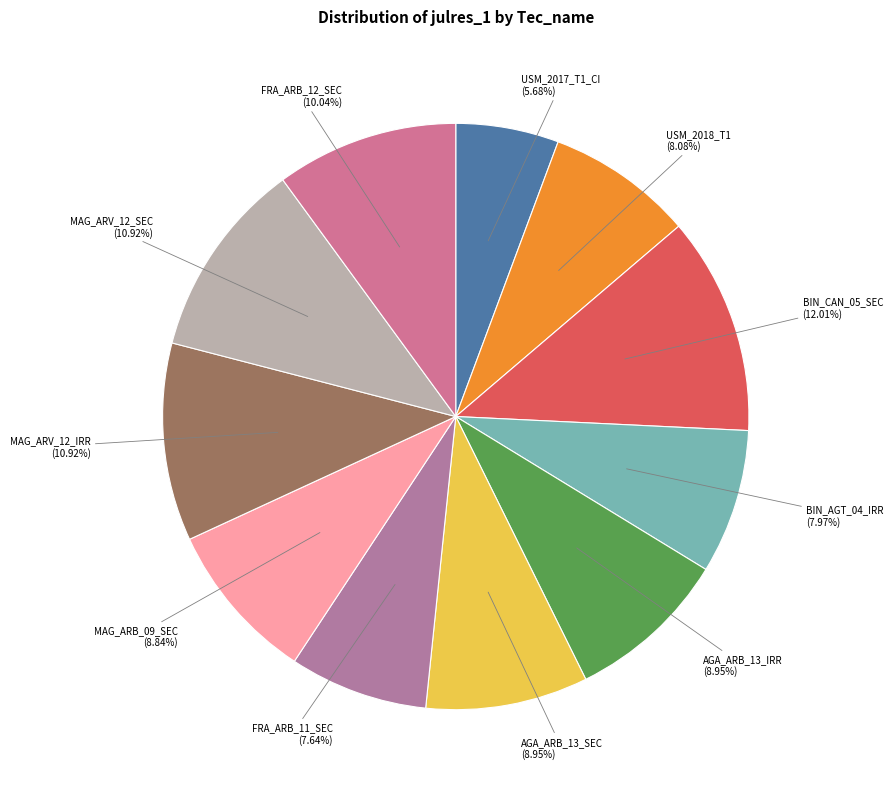

True or false: USM_2018_T1 accounts for 8% of the total.

True